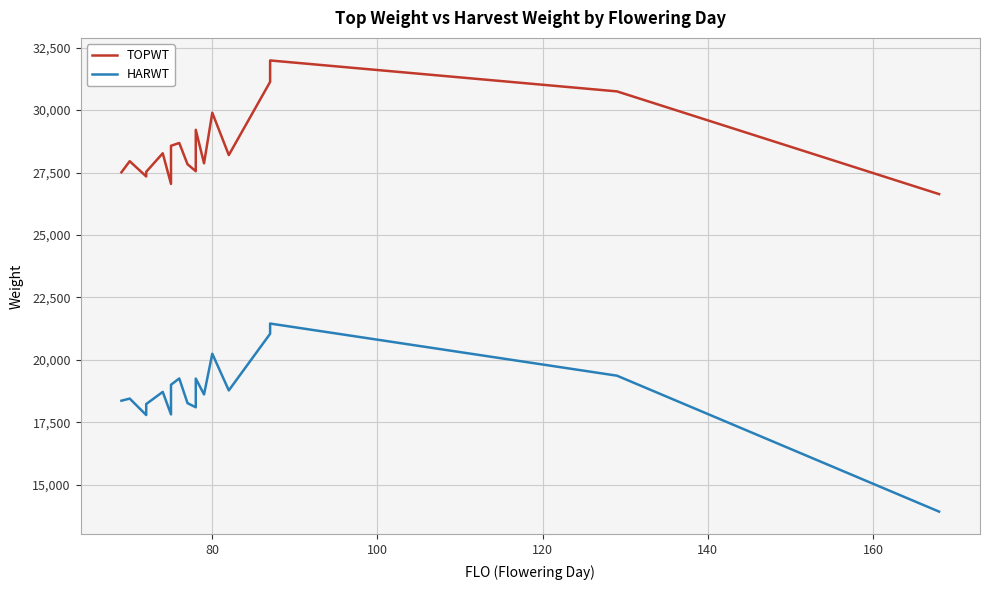

The TOPWT series shows 38988 at 26. True or false?

False